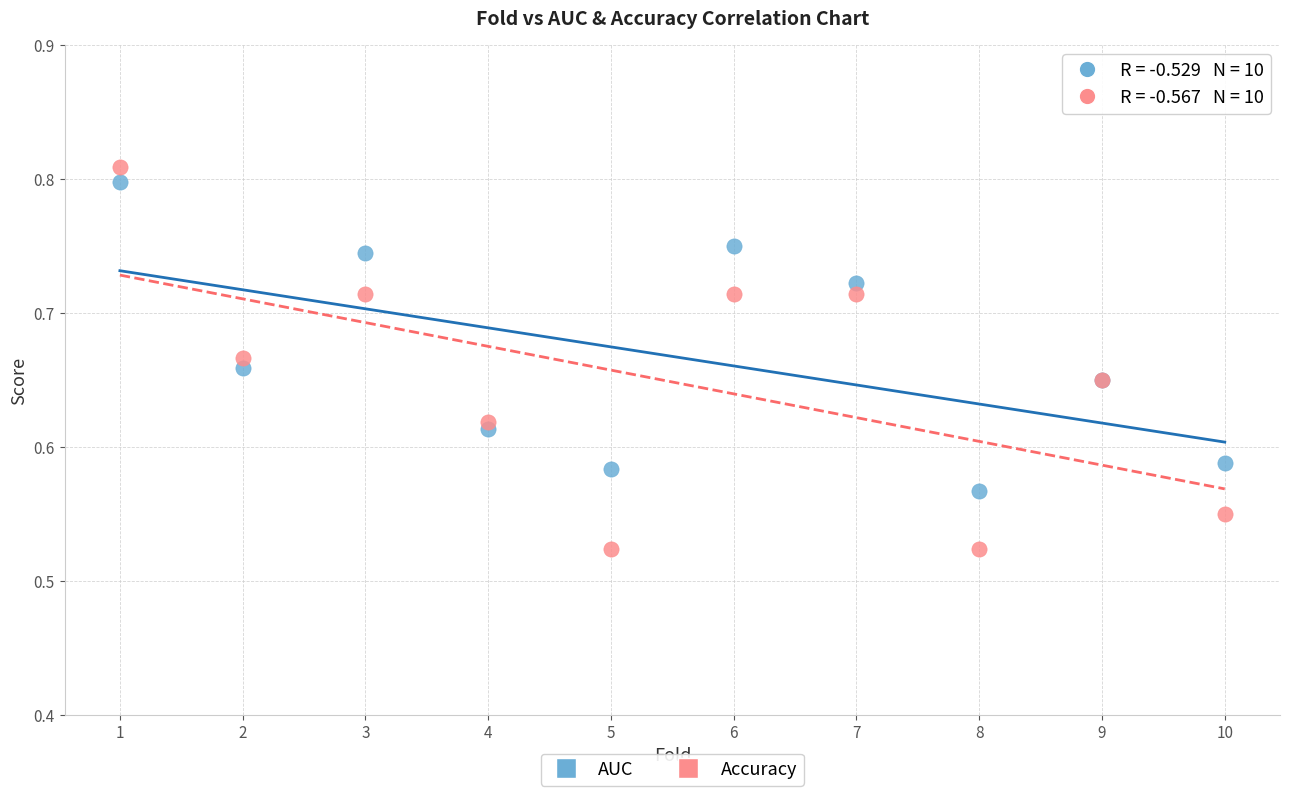

Which series has the largest Y range (max minus min)?

Accuracy